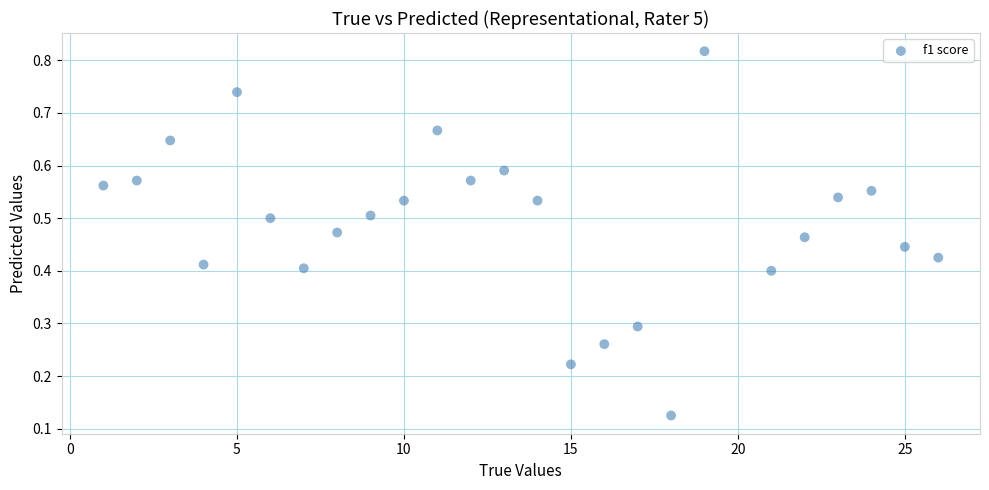

What is the range of X values (max minus min)?

25.0